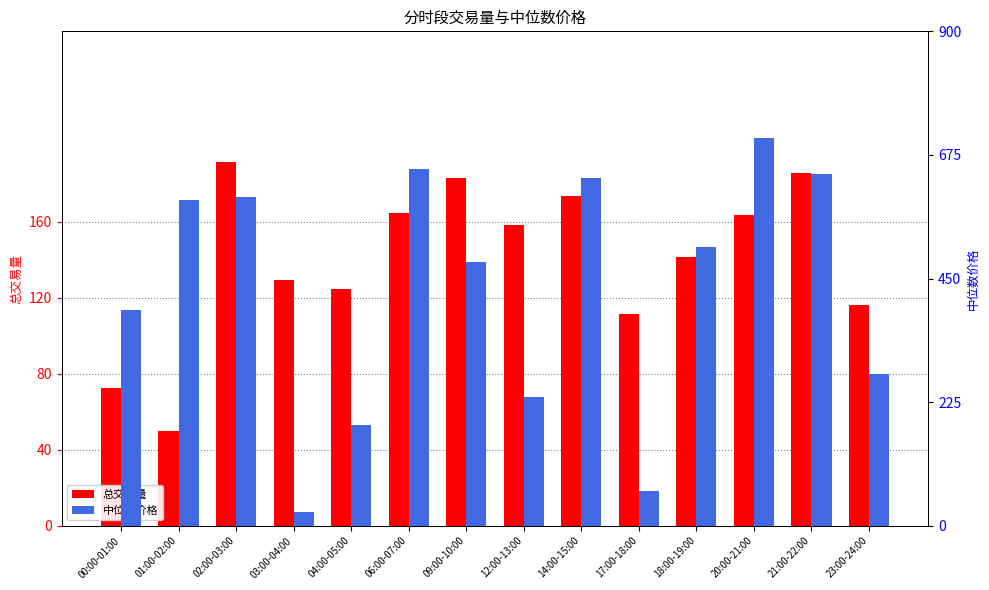

The 总交易量 series shows 30.7 at 03:00-04:00. True or false?

False